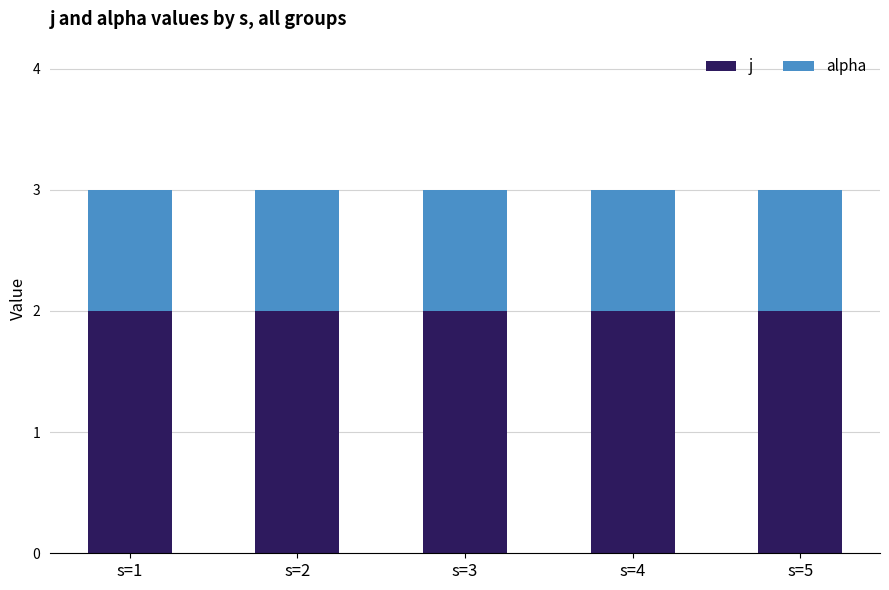

Is it true that j equals 1 at s=2?

False